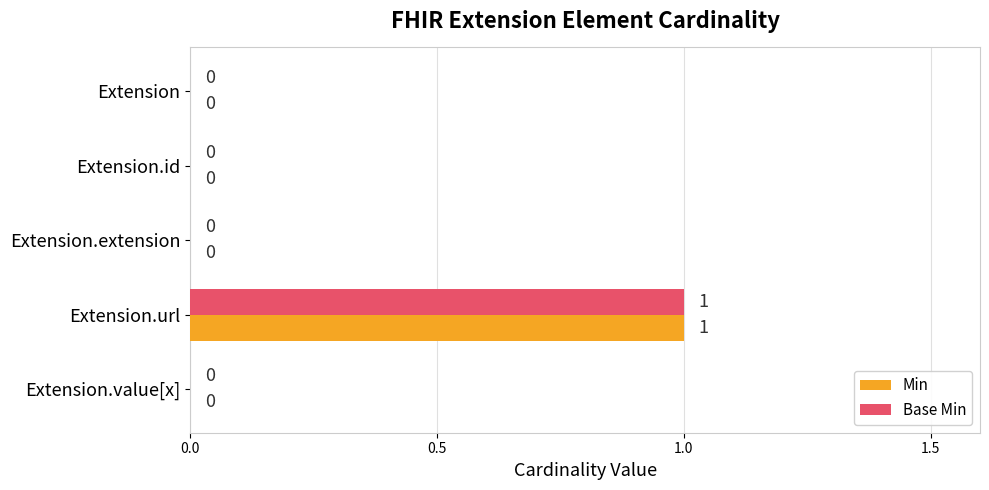

At which label does Min reach its peak?

Extension.url